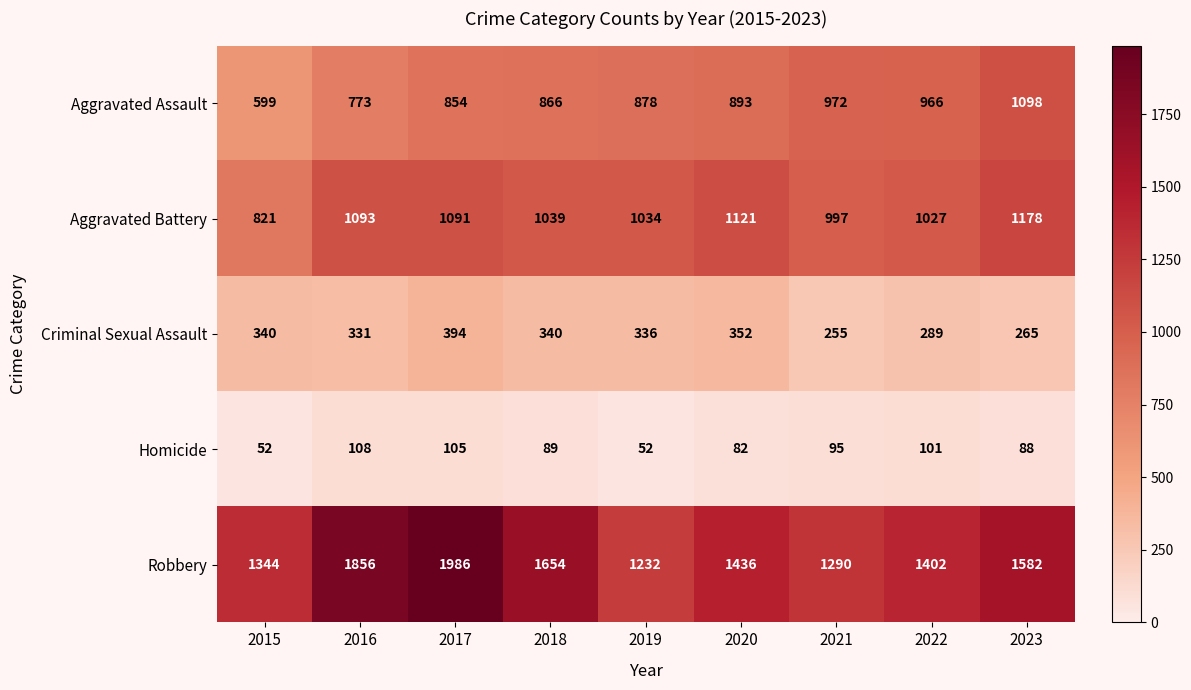

What is the difference between the maximum and minimum values in the Robbery series?

754